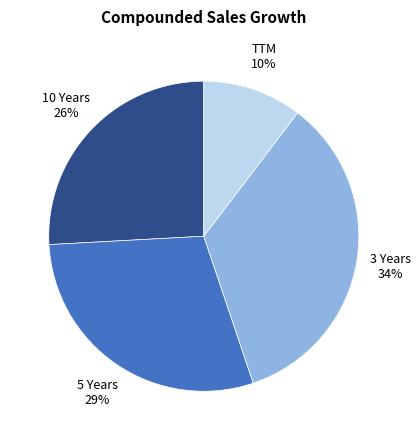

Does any single category account for the majority?

No